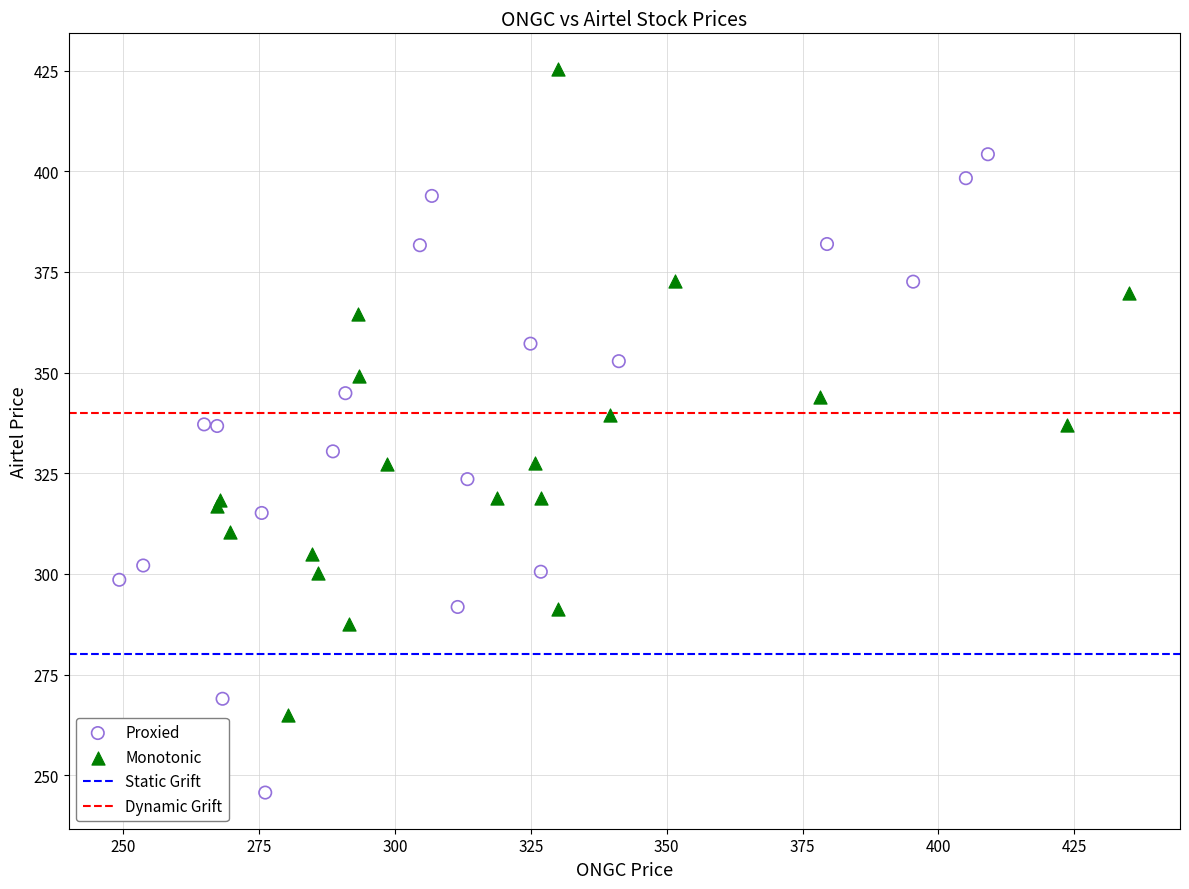

Which series contains the highest Y value?

Monotonic